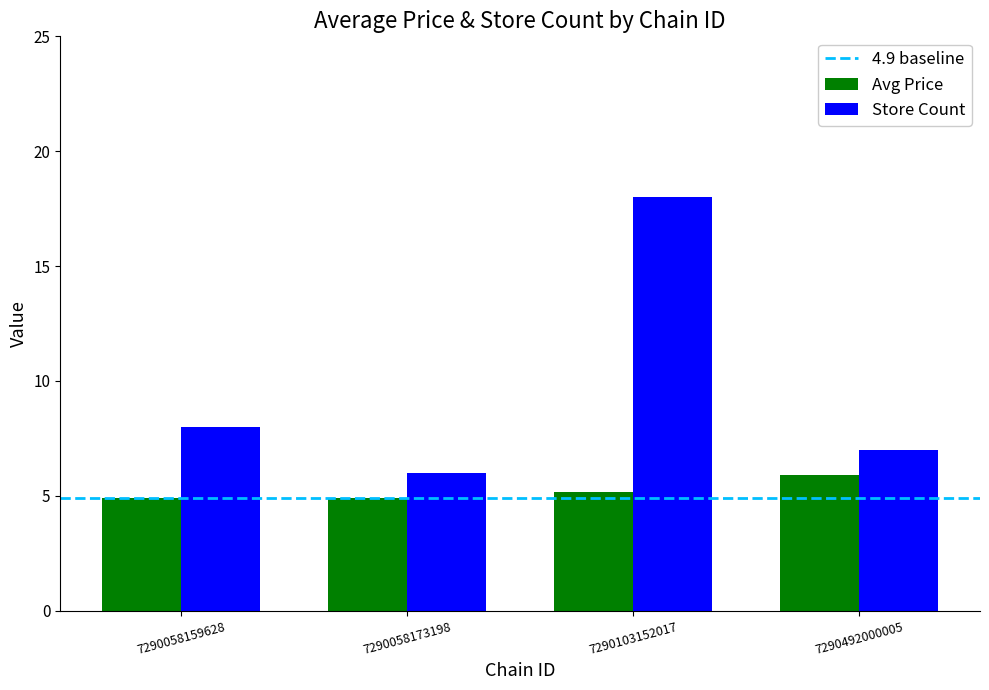

How many bars are there in each group?

2